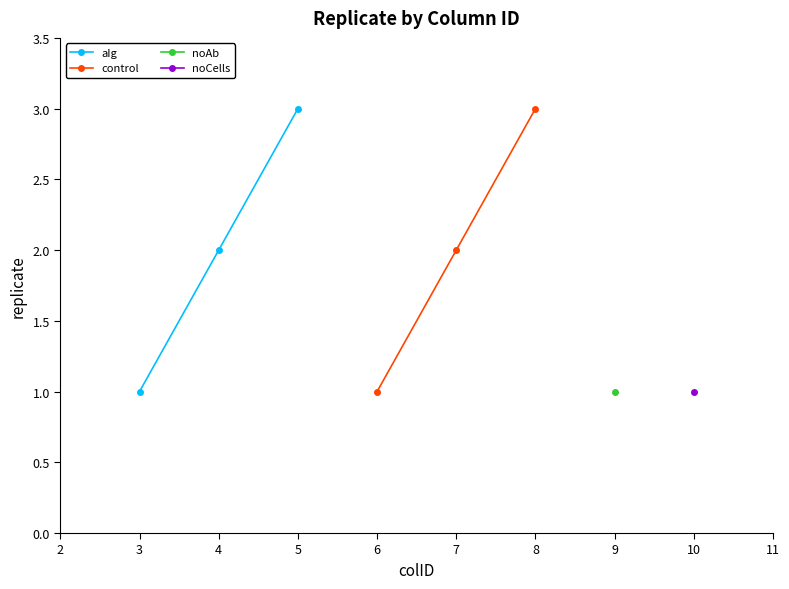

List the labels in order of aIg value, smallest first.

3, 4, 5